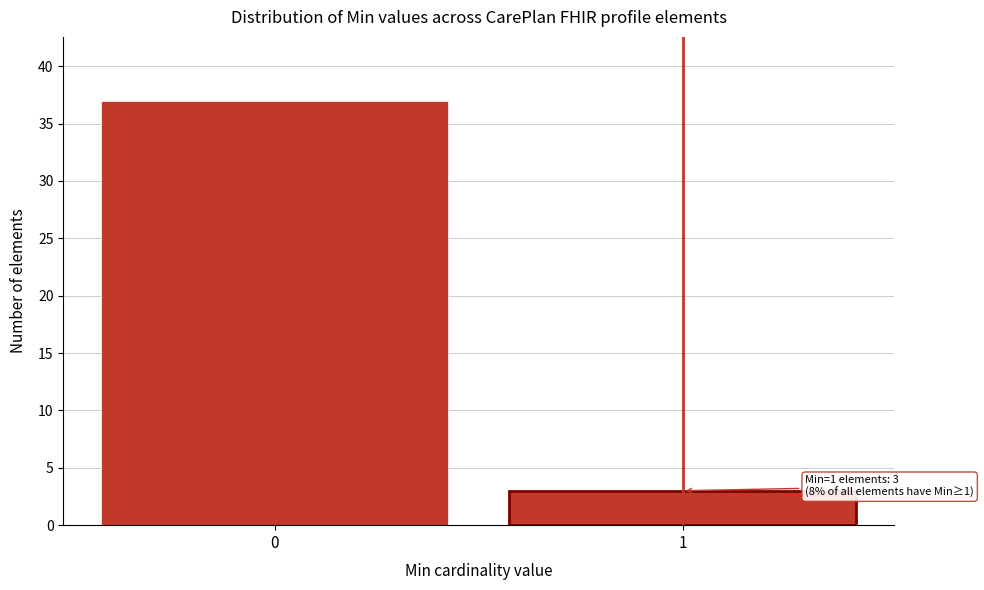

Reading left to right, what are all the values shown in this chart?

37	3